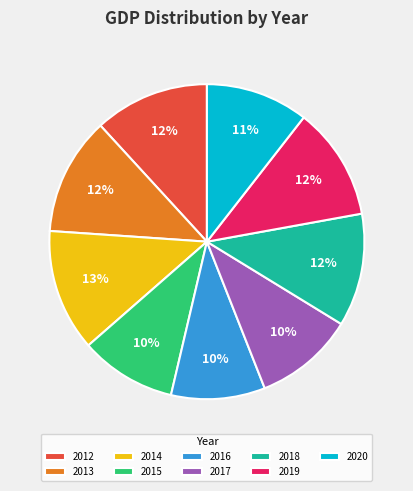

True or false: 2020 accounts for 11% of the total.

True